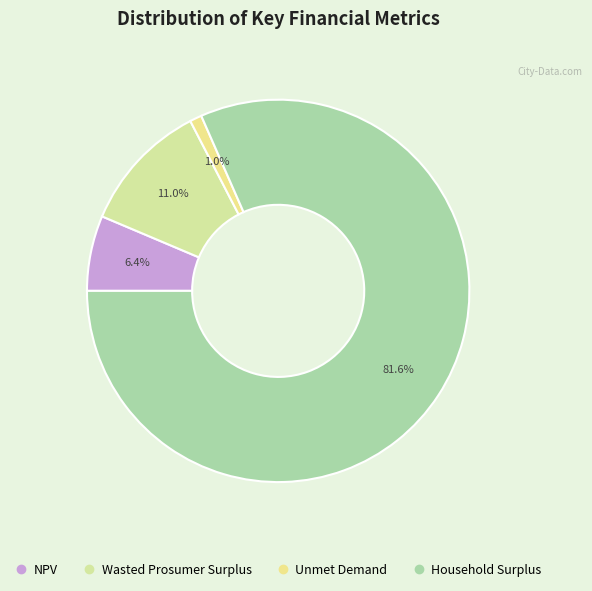

Is there any slice that represents more than half of the pie?

Yes